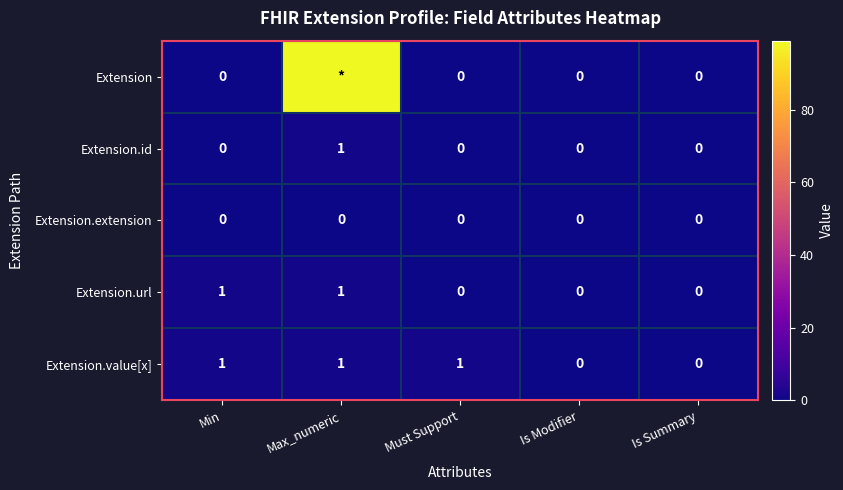

The Extension.value[x] series shows 1 at Min. True or false?

True